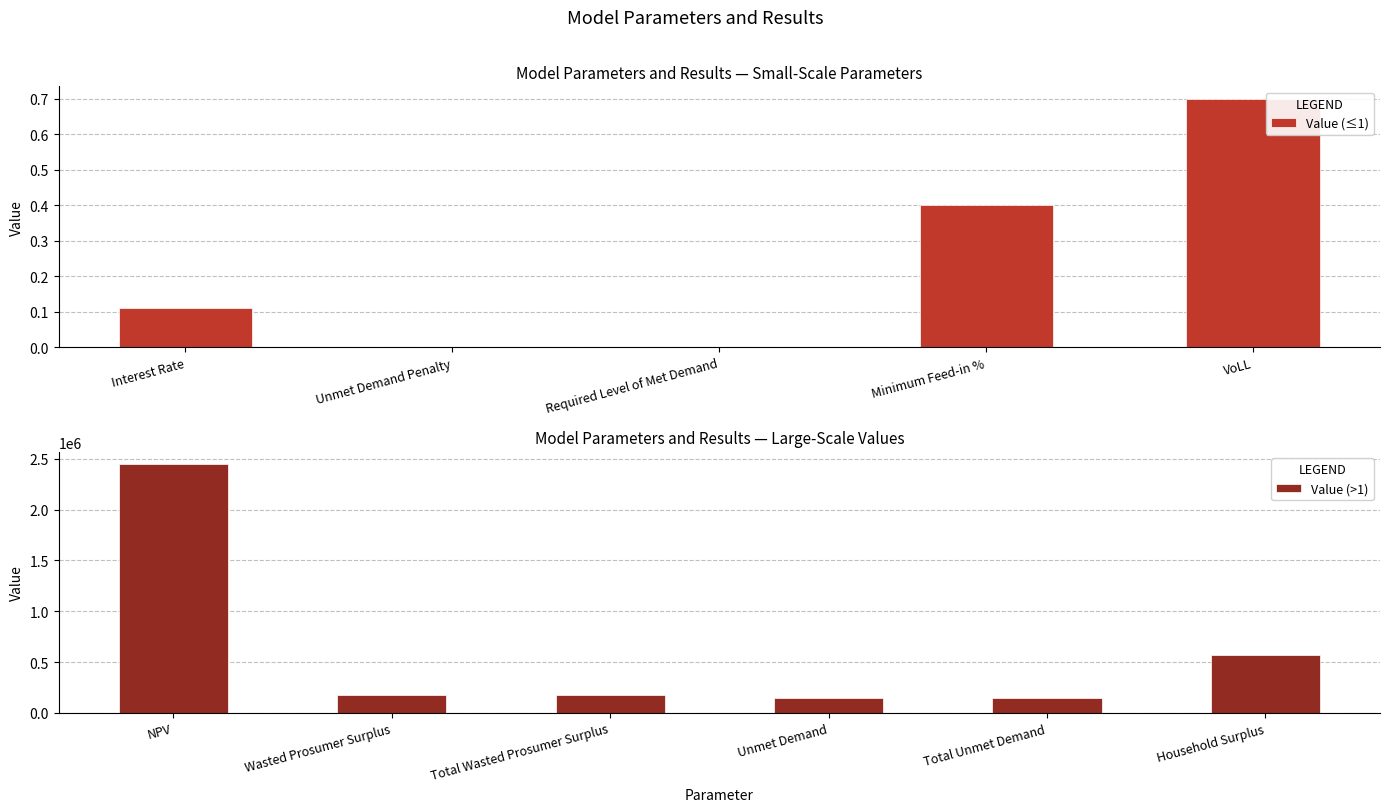

Reading left to right, extract all data points from this chart.

Interest Rate=0.1	Unmet Demand Penalty=0.0	Required Level of Met Demand=0.0	Minimum Feed-in %=0.4	NPV=2446444.3	Wasted Prosumer Surplus=173398.7	Total Wasted Prosumer Surplus=173398.7	Unmet Demand=148585.5	Total Unmet Demand=148585.5	VoLL=0.7	Household Surplus=565496.1